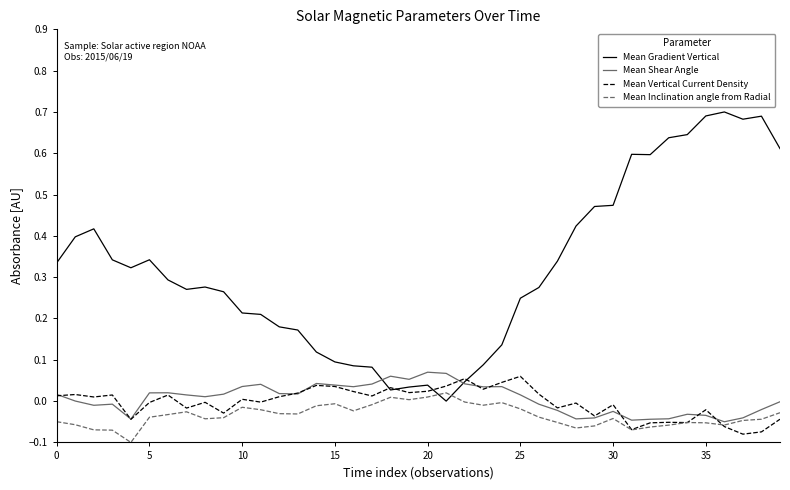

How many lines are shown in the chart?

4